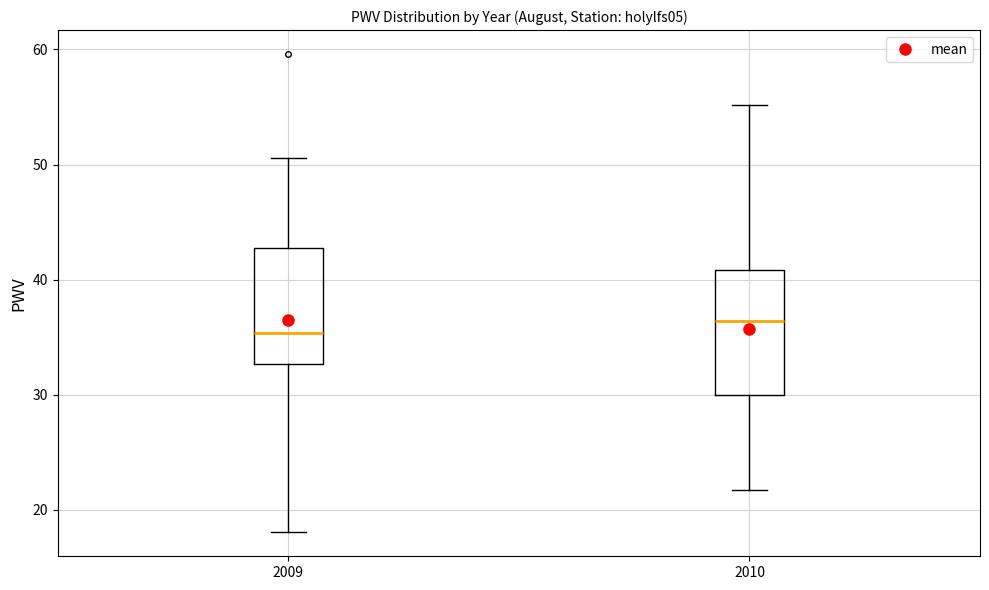

Reading left to right, read every box against the y-axis: the position of its median line, the range the box covers, and the ends of its whiskers. The values are not printed on the chart, so give them approximately, as read against the axis.

2009: median 35, box 33 to 43, whiskers 18 to 51
2010: median 36, box 30 to 41, whiskers 22 to 55